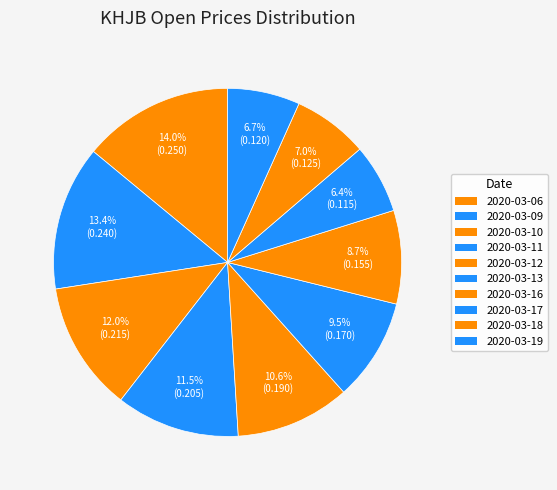

How many slices are in this pie chart?

10